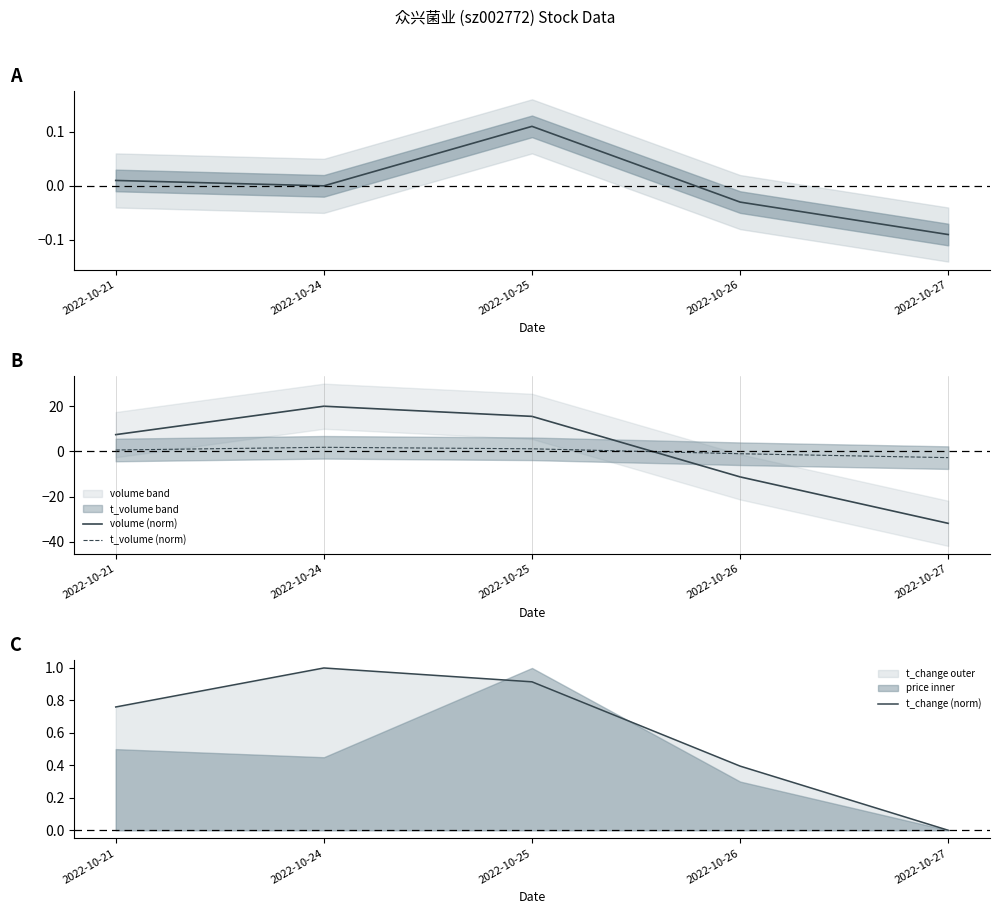

How many lines are shown in the chart?

4